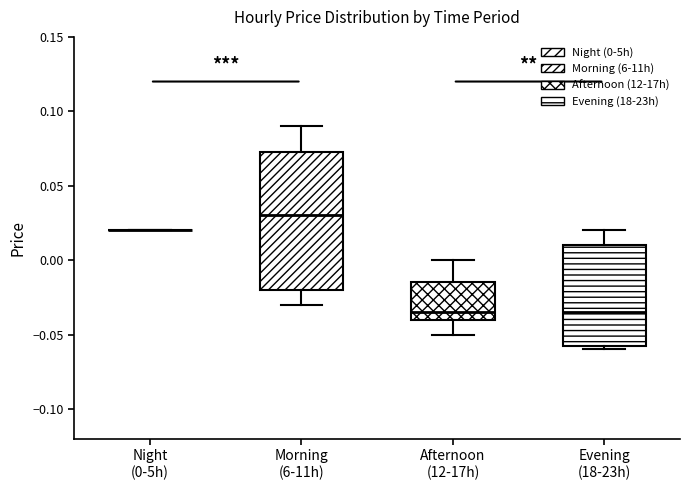

Reading left to right, read every box against the y-axis: the position of its median line, the range the box covers, and the ends of its whiskers. The values are not printed on the chart, so give them approximately, as read against the axis.

Night (0-5h): box collapsed to a line at 0.020, whiskers 0.020 to 0.020
Morning (6-11h): median 0.030, box -0.020 to 0.075, whiskers -0.030 to 0.090
Afternoon (12-17h): median -0.035, box -0.040 to -0.015, whiskers -0.050 to 0.000
Evening (18-23h): median -0.035, box -0.055 to 0.010, whiskers -0.060 to 0.020